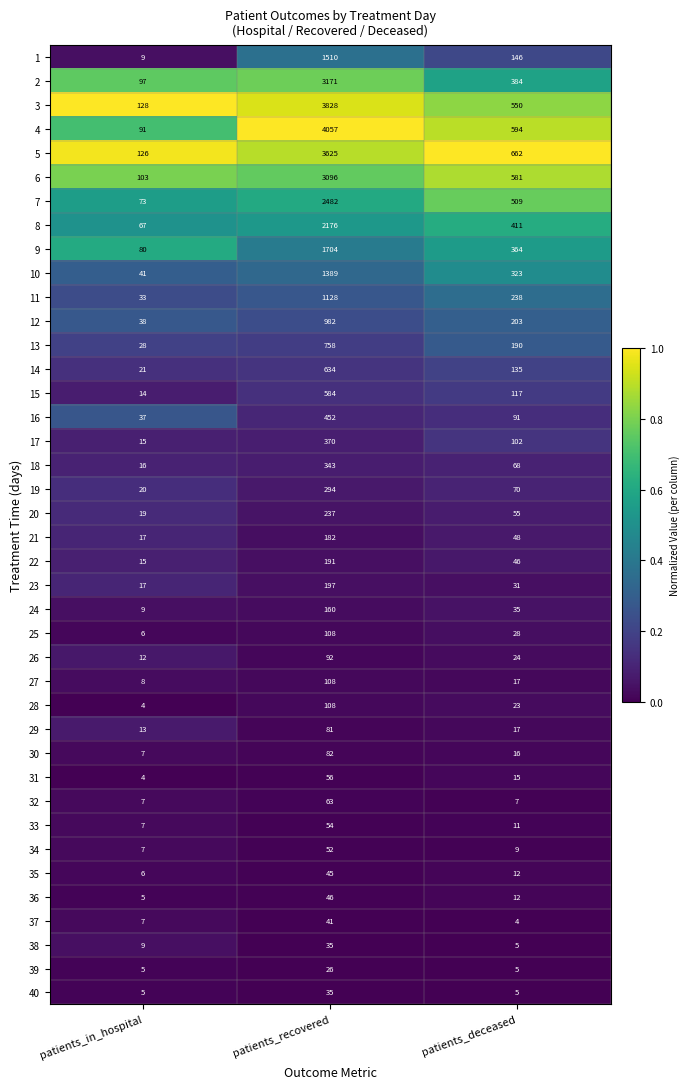

Which series has the widest spread of values?

4